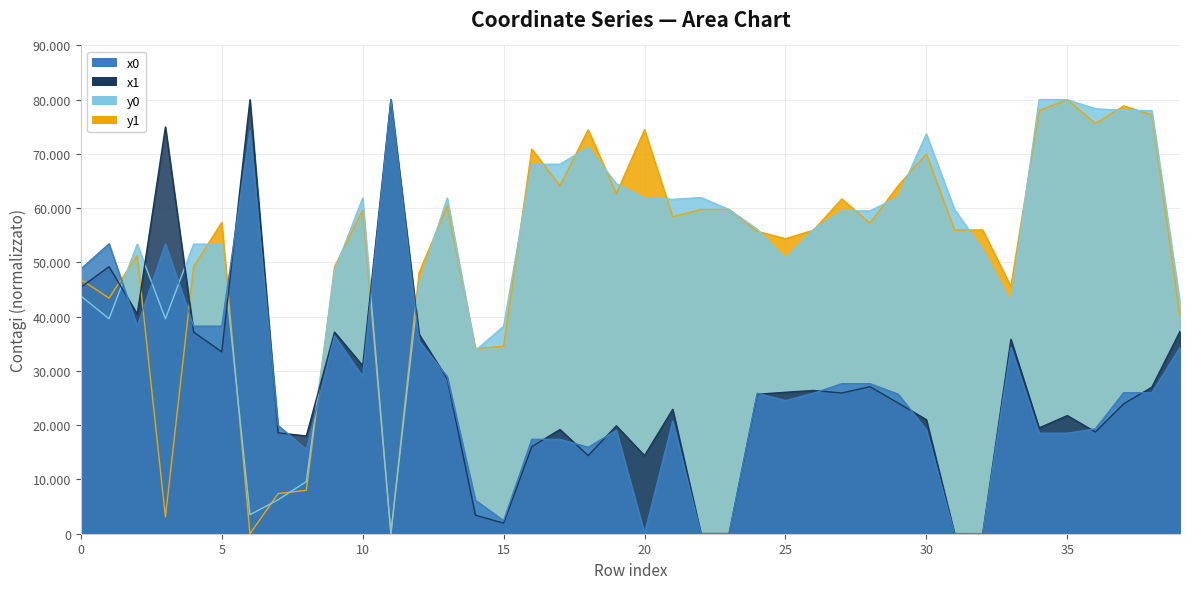

Reading right to left, transcribe all the data shown in this chart.

x0: 39=34311.3	38=25975.4	37=25975.4	36=19348.9	35=18526.8	34=18526.8	33=34311.3	32=0.0	31=30.3	30=19158.7	29=25724.9	28=27660.4	27=27660.4	26=25896.5	25=24535.4	24=25896.5	23=30.3	22=39.4	21=20734.1	20=39.4	19=19056.1	18=15931.0	17=17393.8	16=17393.8	15=2403.9	14=6165.6	13=28957.0	12=35521.4	11=80000.0	10=28957.0	9=36454.4	8=15560.7	7=19934.4	6=74329.0	5=38261.2	4=38261.2	3=53423.8	2=38261.2	1=53423.8	0=48805.6
y0: 39=42659.0	38=78005.7	37=78005.7	36=78334.2	35=80000.0	34=80000.0	33=42659.0	32=52414.1	31=59760.1	30=73691.1	29=62075.3	28=59509.5	27=59509.5	26=56097.1	25=50764.3	24=56097.1	23=59760.1	22=61967.8	21=61622.9	20=61967.8	19=64502.3	18=71255.0	17=68094.1	16=68094.1	15=38227.6	14=33766.8	13=61881.4	12=45944.5	11=0.0	10=61881.4	9=48477.8	8=9615.4	7=6261.4	6=3501.2	5=53383.6	4=53383.6	3=39621.5	2=53383.6	1=39621.5	0=43813.7
x1: 39=37288.2	38=27009.9	37=23937.4	36=18760.7	35=21775.9	34=19503.1	33=35818.2	32=0.0	31=0.0	30=21023.6	29=24089.2	28=27106.8	27=25935.3	26=26403.7	25=26071.9	24=25709.5	23=15.7	22=15.7	21=22922.6	20=14398.7	19=19889.6	18=14398.7	17=19207.7	16=16055.1	15=1947.8	14=3411.3	13=28543.2	12=36759.4	11=80000.0	10=30964.0	9=37164.6	8=18019.9	7=18595.9	6=80000.0	5=33518.4	4=37164.6	3=74968.0	2=40475.2	1=49219.6	0=45431.2
y1: 39=40096.0	38=77225.9	37=78854.4	36=75604.5	35=80000.0	34=77990.4	33=45568.3	32=55993.7	31=55993.7	30=70018.7	29=64143.6	28=57231.6	27=61715.2	26=55944.2	25=54378.9	24=55741.8	23=59759.1	22=59759.1	21=58421.6	20=74455.3	19=62682.6	18=74455.3	17=64144.7	16=70904.1	15=34541.9	14=34141.8	13=60397.8	12=48104.1	11=0.0	10=59669.9	9=49195.7	8=7998.4	7=7400.4	6=0.0	5=57374.2	4=49195.7	3=3082.6	2=51311.8	1=43435.4	0=46847.7